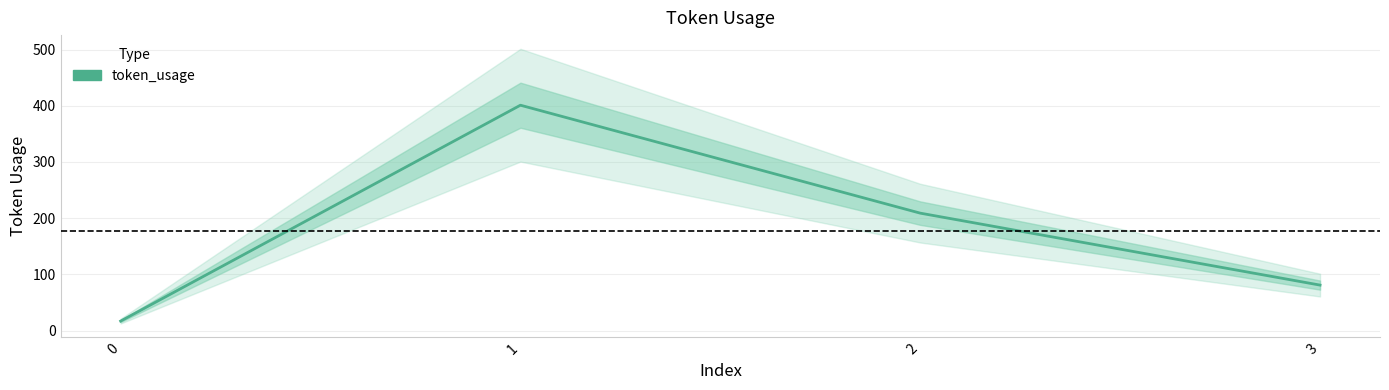

Where is the first local maximum?

1